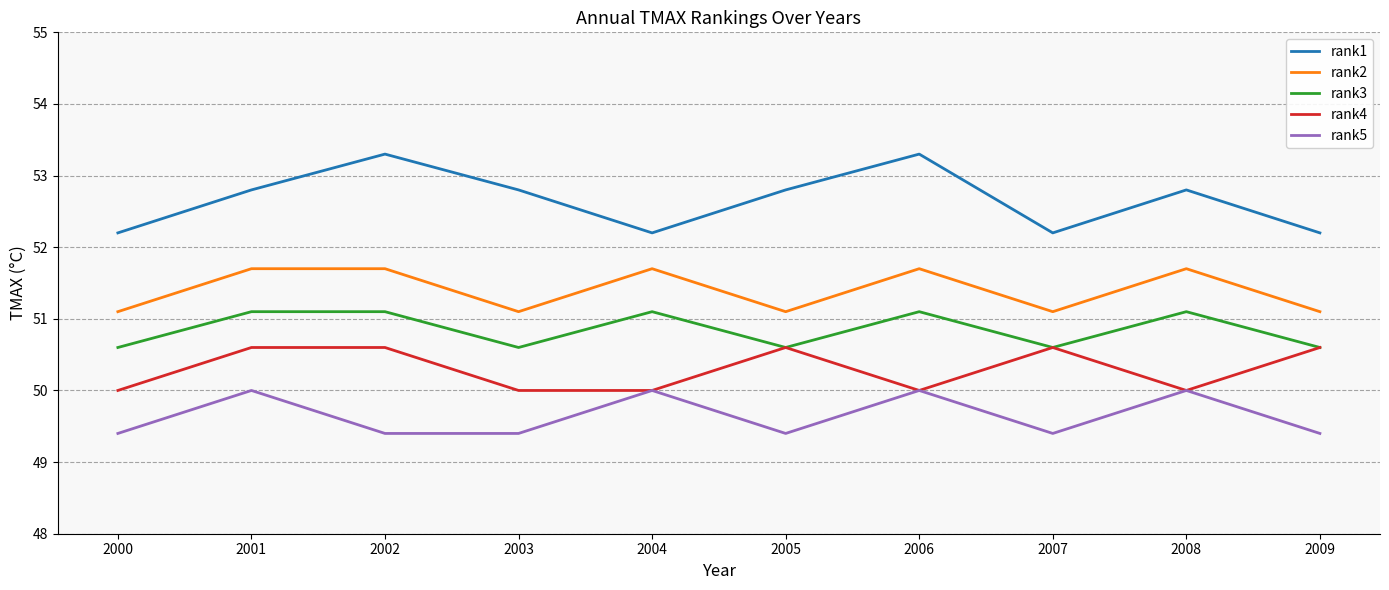

Reading right to left, transcribe all the data shown in this chart.

rank1: 52.2	52.8	52.2	53.3	52.8	52.2	52.8	53.3	52.8	52.2
rank2: 51.1	51.7	51.1	51.7	51.1	51.7	51.1	51.7	51.7	51.1
rank3: 50.6	51.1	50.6	51.1	50.6	51.1	50.6	51.1	51.1	50.6
rank4: 50.6	50.0	50.6	50.0	50.6	50.0	50.0	50.6	50.6	50.0
rank5: 49.4	50.0	49.4	50.0	49.4	50.0	49.4	49.4	50.0	49.4